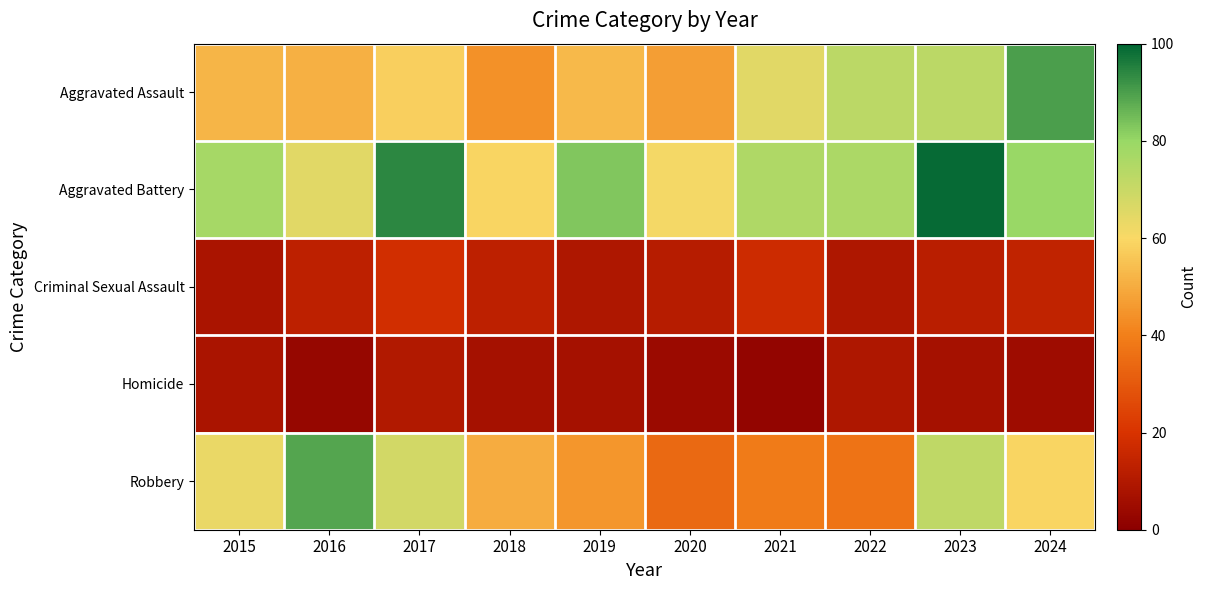

Reading right to left, list all the values displayed in this chart.

Aggravated Assault: 2024=90	2023=73	2022=73	2021=65	2020=47	2019=53	2018=44	2017=58	2016=51	2015=52
Aggravated Battery: 2024=80	2023=99	2022=76	2021=75	2020=61	2019=83	2018=59	2017=94	2016=65	2015=77
Criminal Sexual Assault: 2024=14	2023=12	2022=9	2021=17	2020=11	2019=9	2018=13	2017=18	2016=13	2015=8
Homicide: 2024=5	2023=7	2022=9	2021=2	2020=4	2019=7	2018=7	2017=10	2016=3	2015=8
Robbery: 2024=59	2023=72	2022=37	2021=39	2020=34	2019=45	2018=50	2017=68	2016=89	2015=63